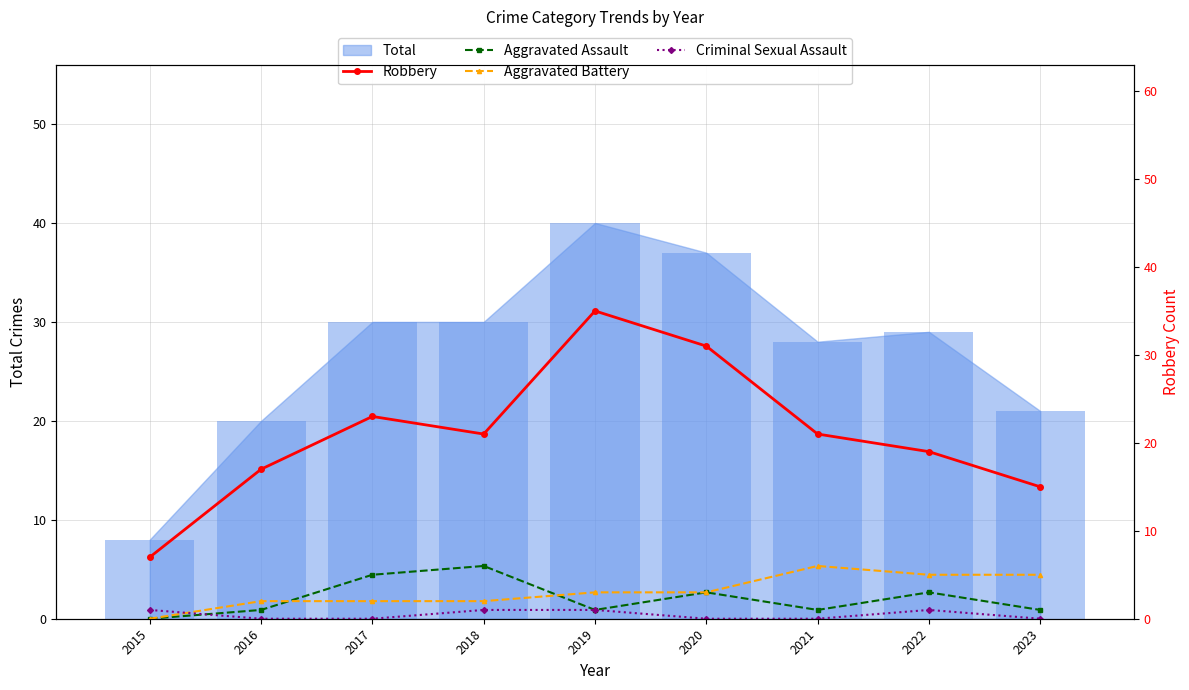

What is the value of the Criminal Sexual Assault bar at the 1st from the left?

1